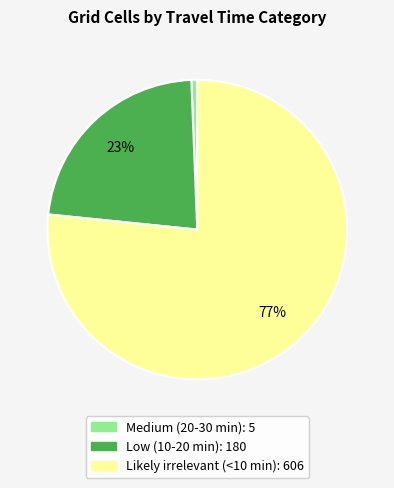

To the nearest percent, what is the difference between the Medium (20-30 min) and Low (10-20 min) slice percentages?

22%